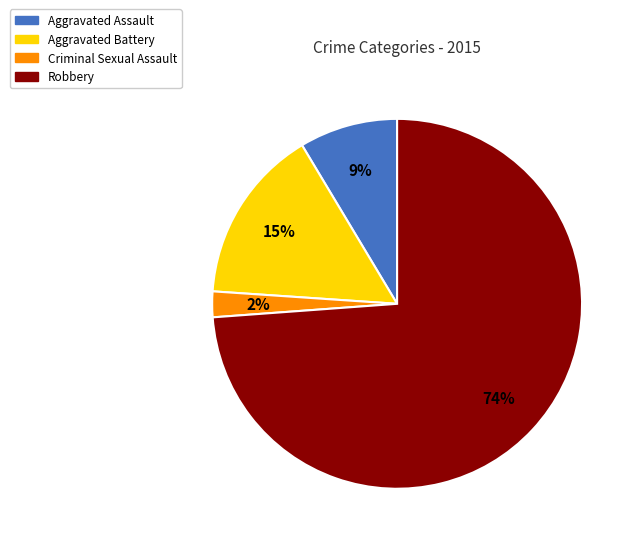

Between Criminal Sexual Assault and Robbery, which is larger?

Robbery